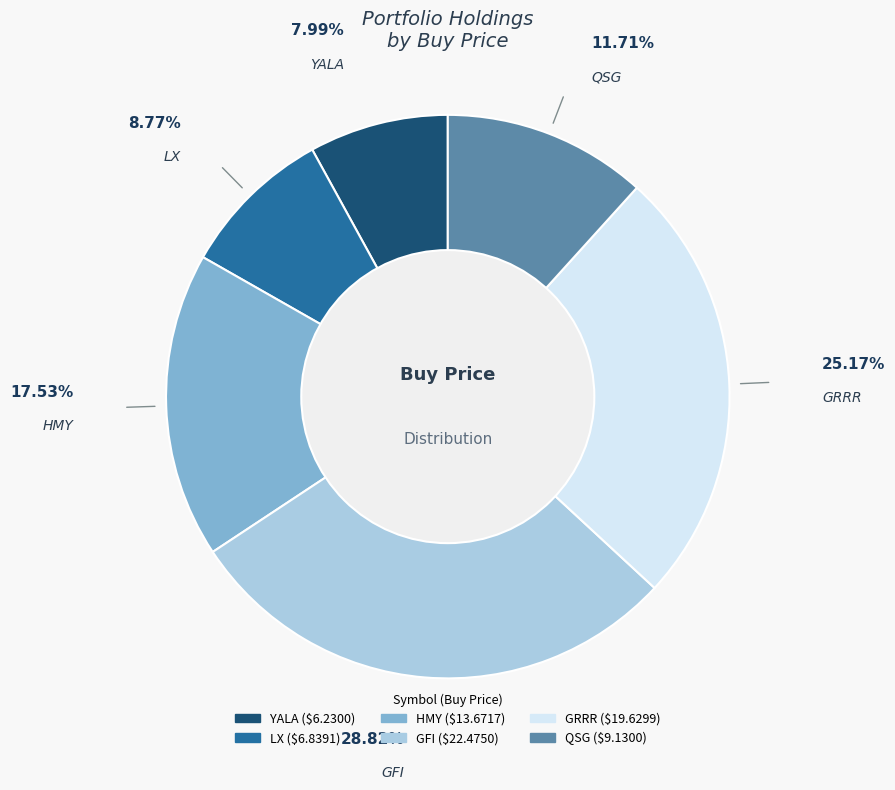

To the nearest percent, what is the difference between the largest and smallest slice percentages?

21%